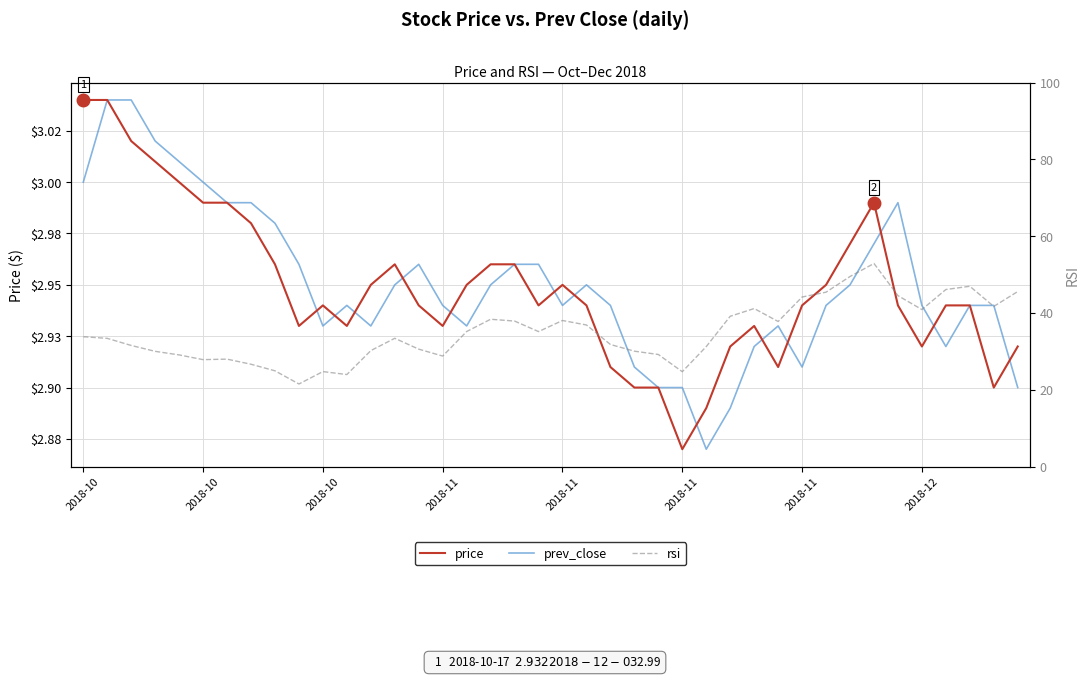

What is the minimum value for prev_close?

2.9